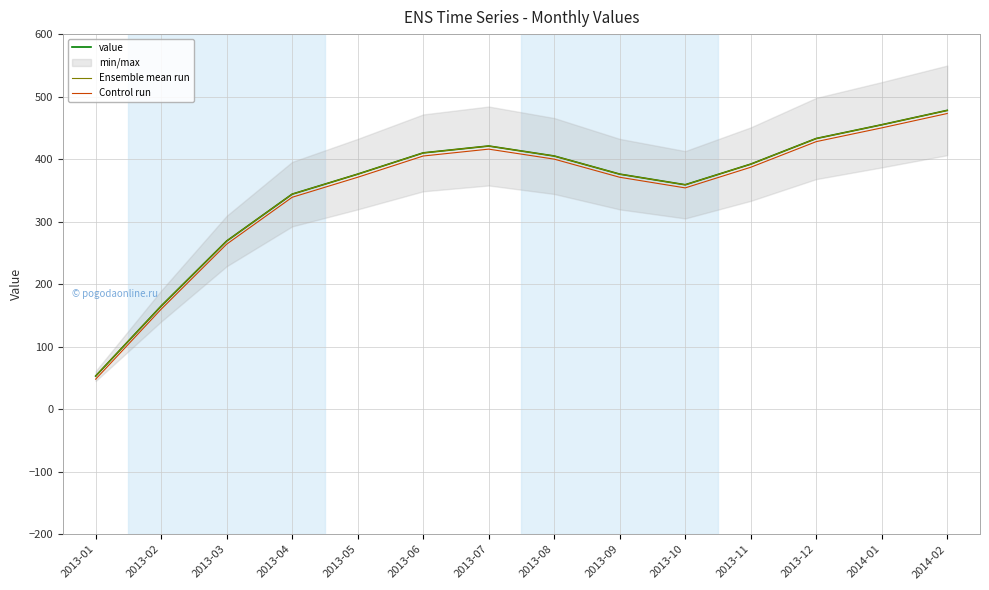

At how many categories does at least one series exceed 363?

9